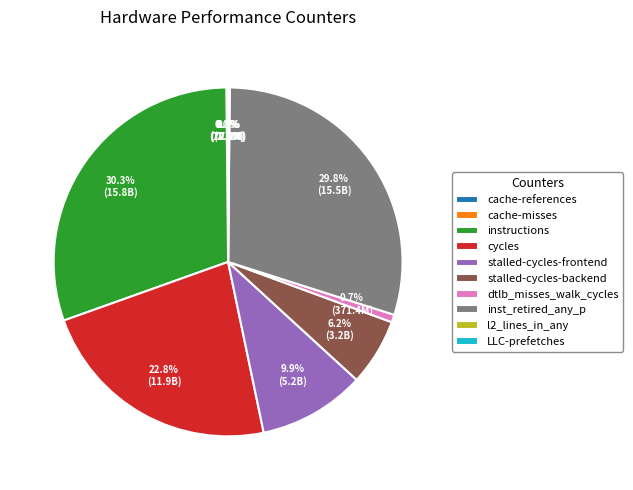

The instructions slice represents 39% of the pie. True or false?

False